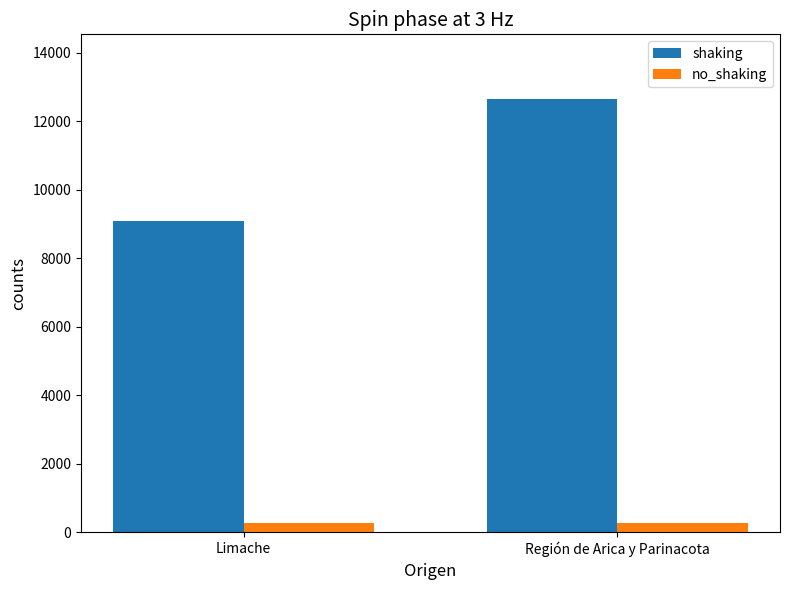

At Limache, list the series in order from smallest to largest.

no_shaking, shaking